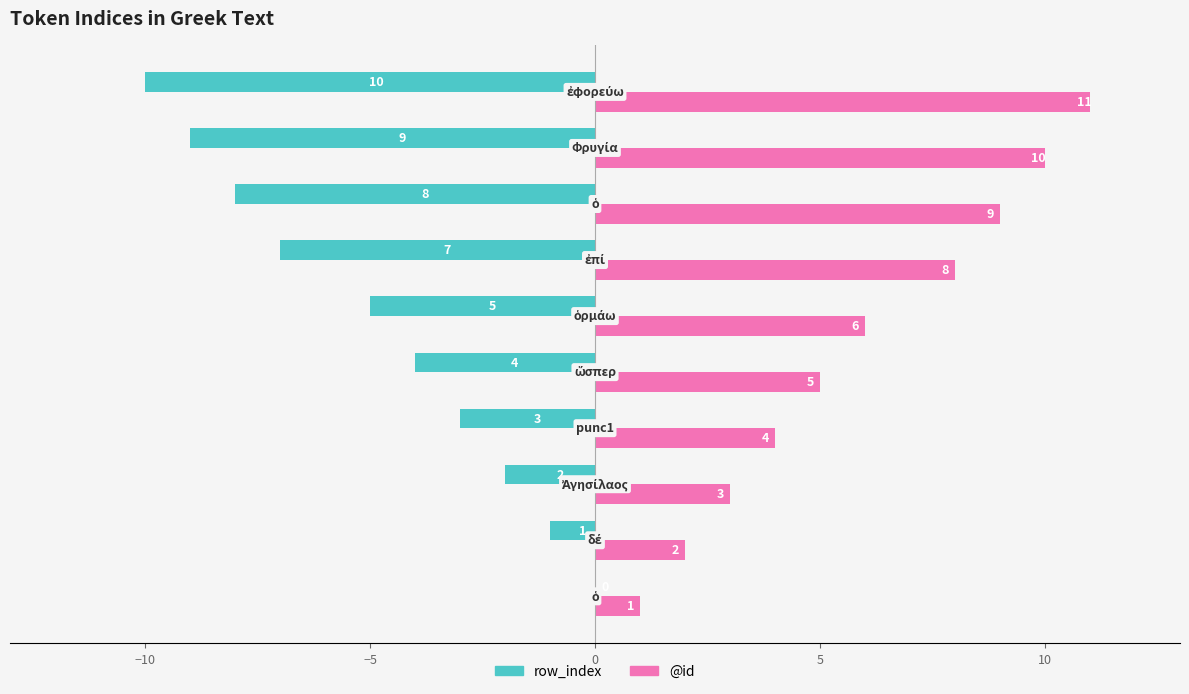

What is the sum of all row_index values?

-49